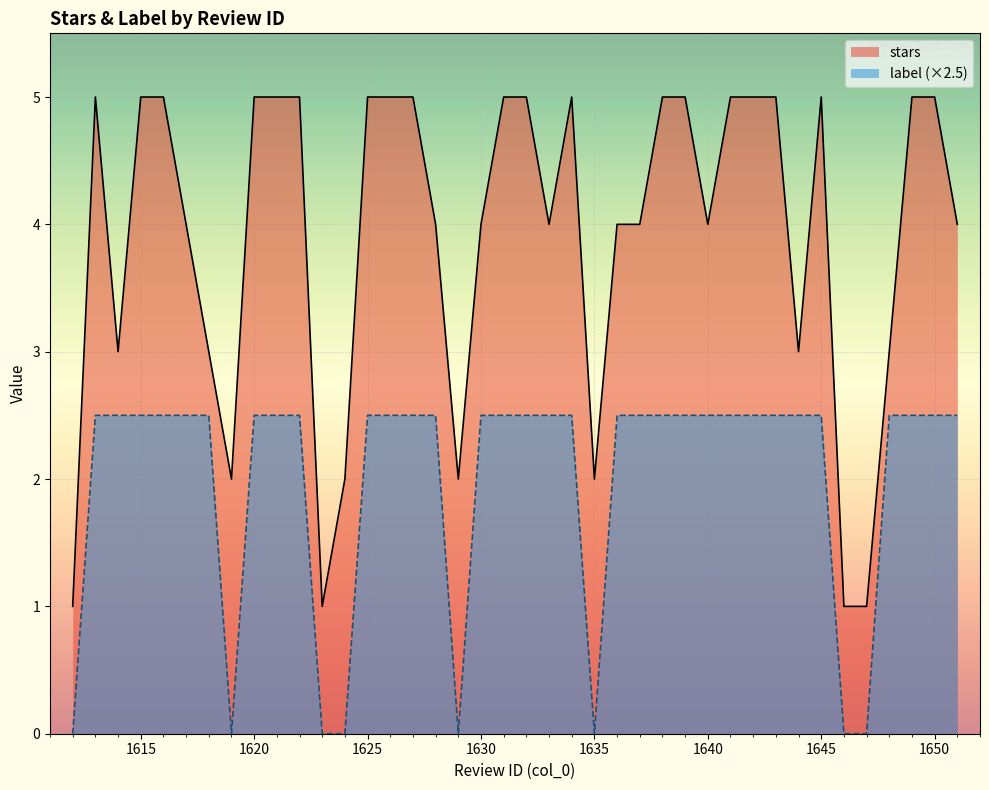

What is the approximate value of stars at 1644?

3.0